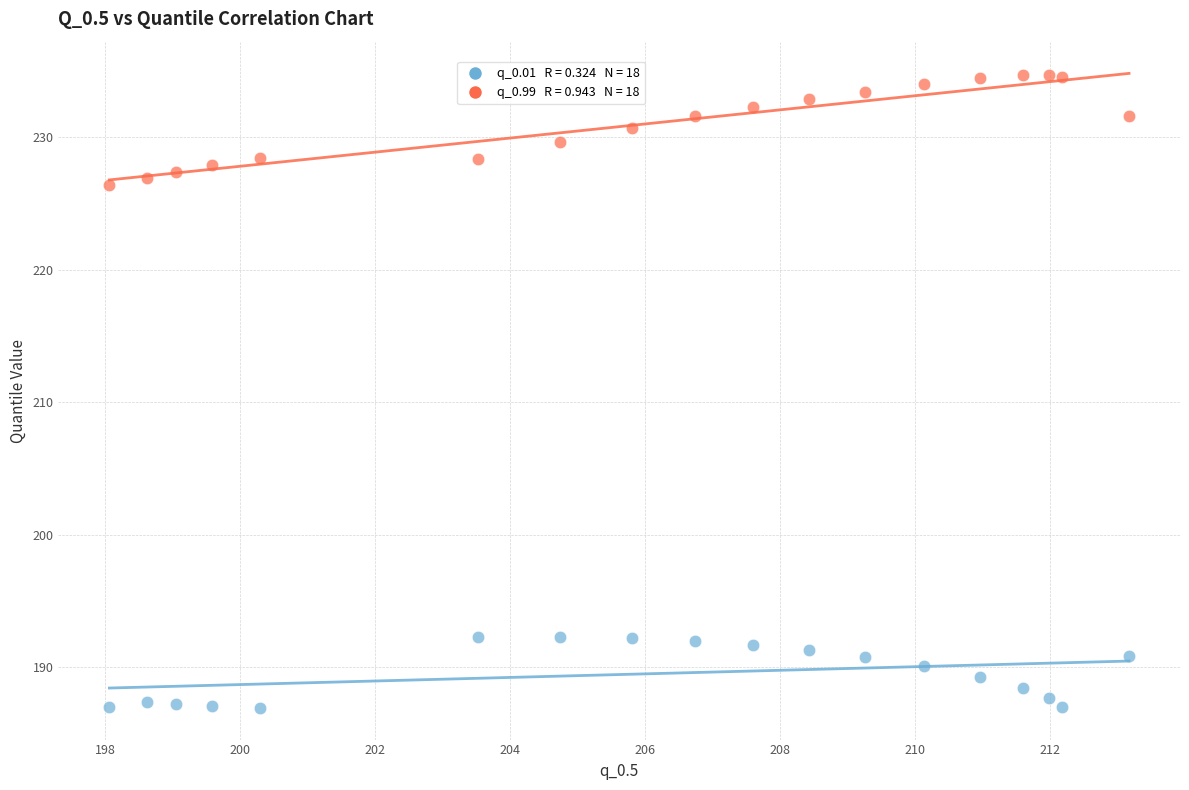

Across all series, what Y value is closest to 210?

226.4